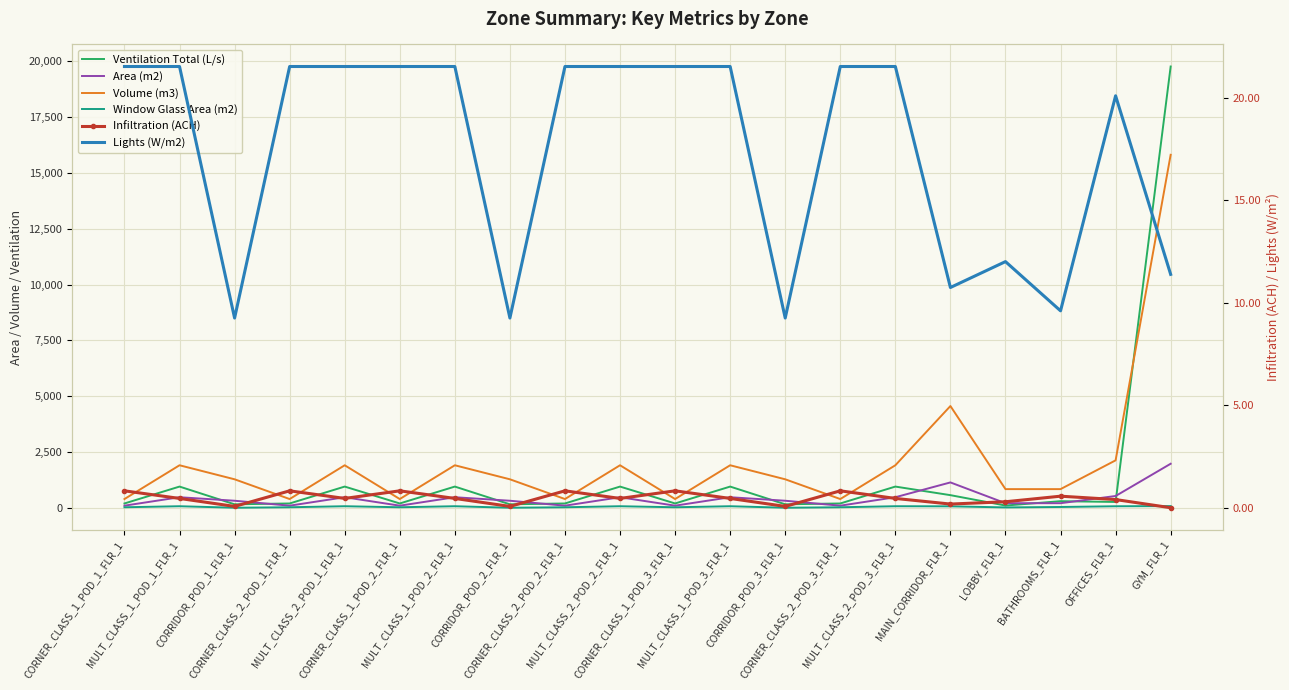

Which series has the largest total across all categories?

Volume (m3)